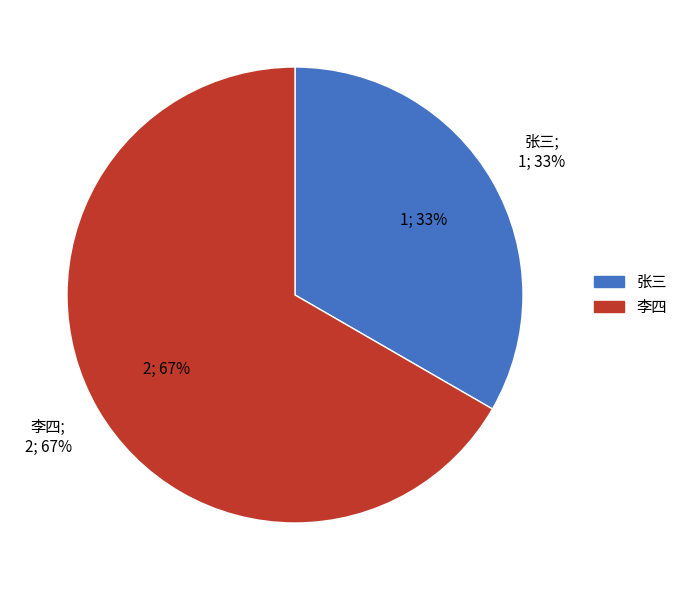

Does 张三 account for over 50% of the chart?

No